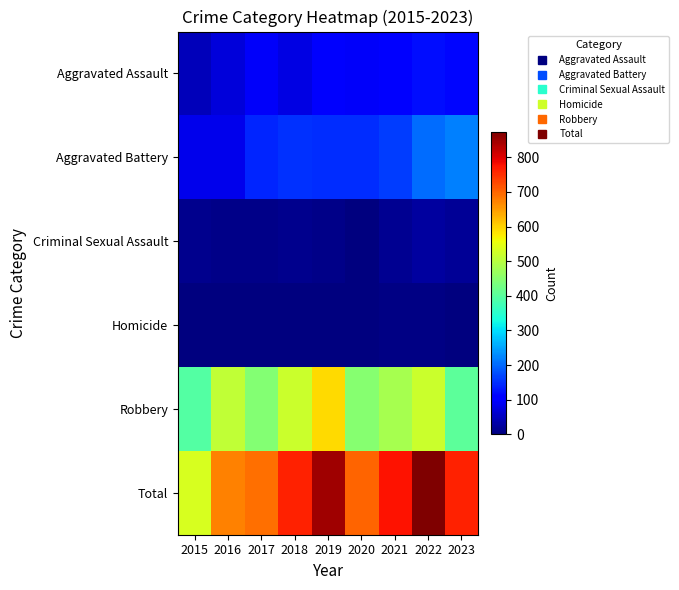

At 2017, list the series in order from largest to smallest.

Total, Robbery, Aggravated Battery, Aggravated Assault, Criminal Sexual Assault, Homicide